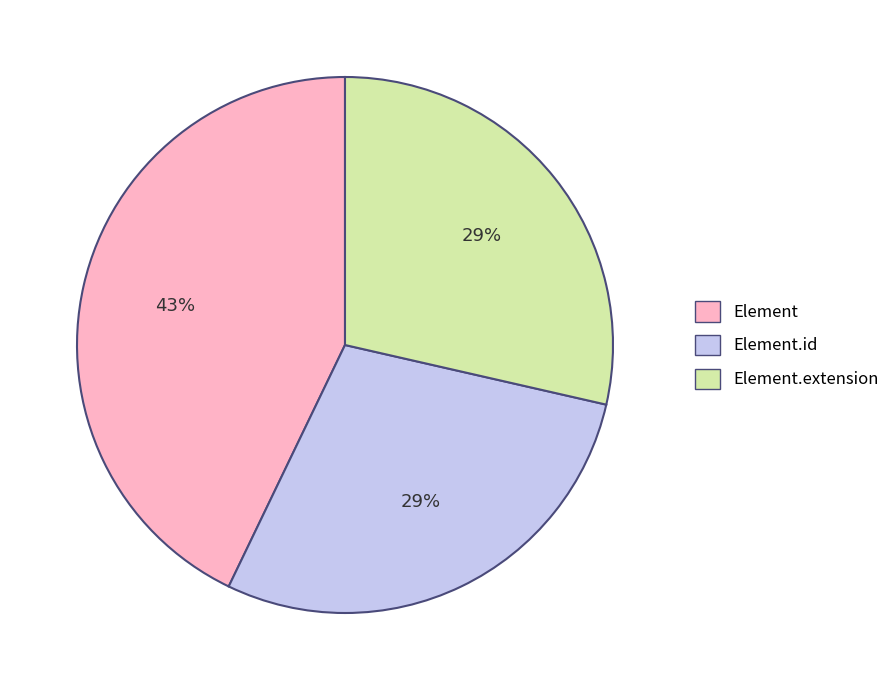

Is there a majority slice in this chart?

No